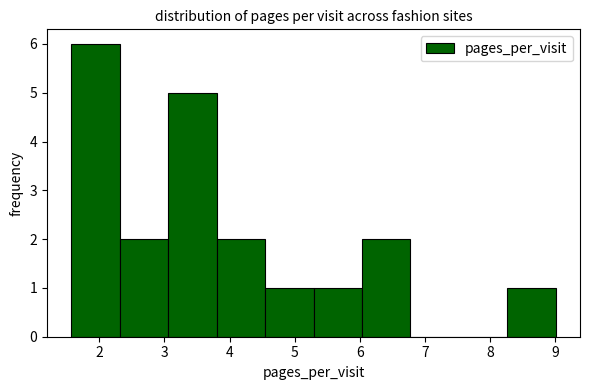

Reading left to right, list every bar in this chart as the range it spans on the x-axis followed by its height. Neither the bar edges nor the heights are printed on the chart, so give them approximately, as read against the axes.

1.6 to 2.3: 6
2.3 to 3.1: 2
3.1 to 3.8: 5
3.8 to 4.5: 2
4.5 to 5.3: 1
5.3 to 6.0: 1
6.0 to 6.8: 2
6.8 to 7.5: 0
7.5 to 8.3: 0
8.3 to 9.0: 1